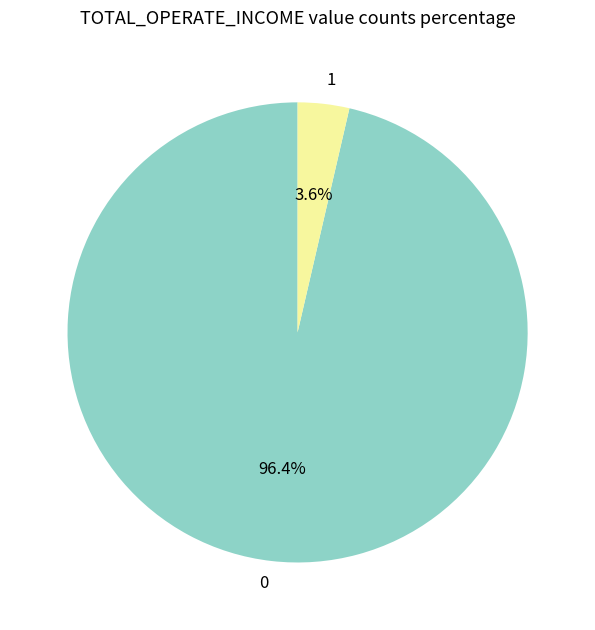

Is there any slice that represents more than half of the pie?

Yes